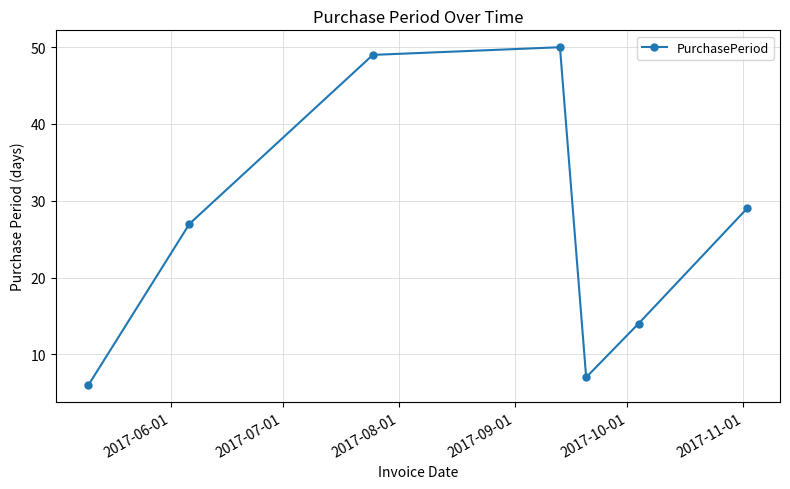

How many points are higher than both their immediate neighbors (excluding endpoints)?

1